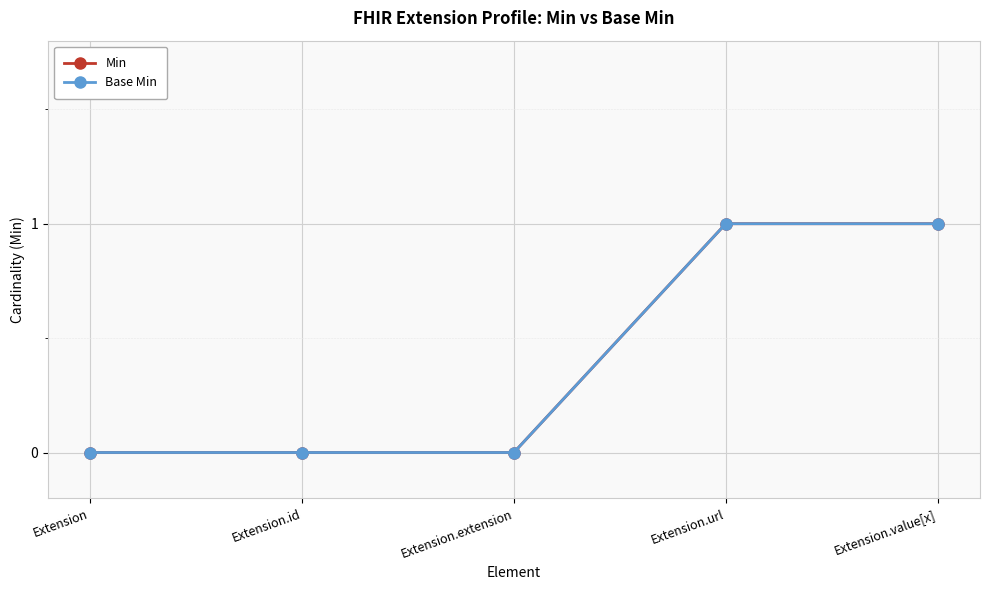

What is the maximum value shown in the chart?

1